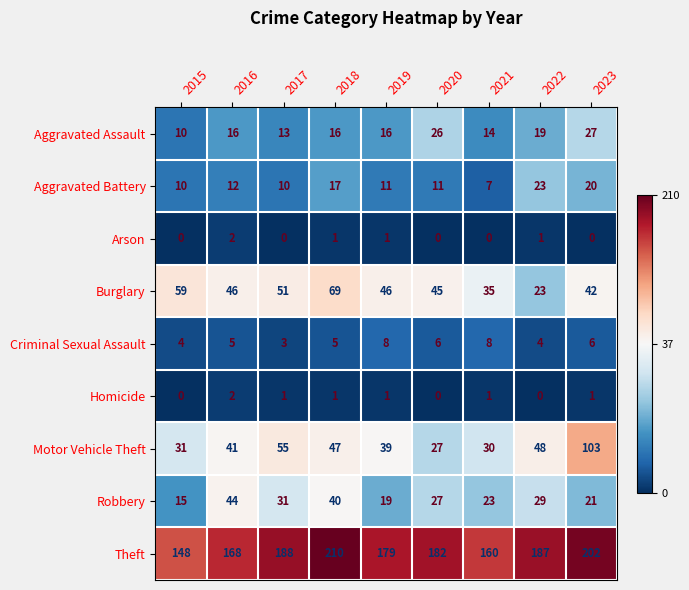

The Aggravated Assault series shows 41 at 2020. True or false?

False